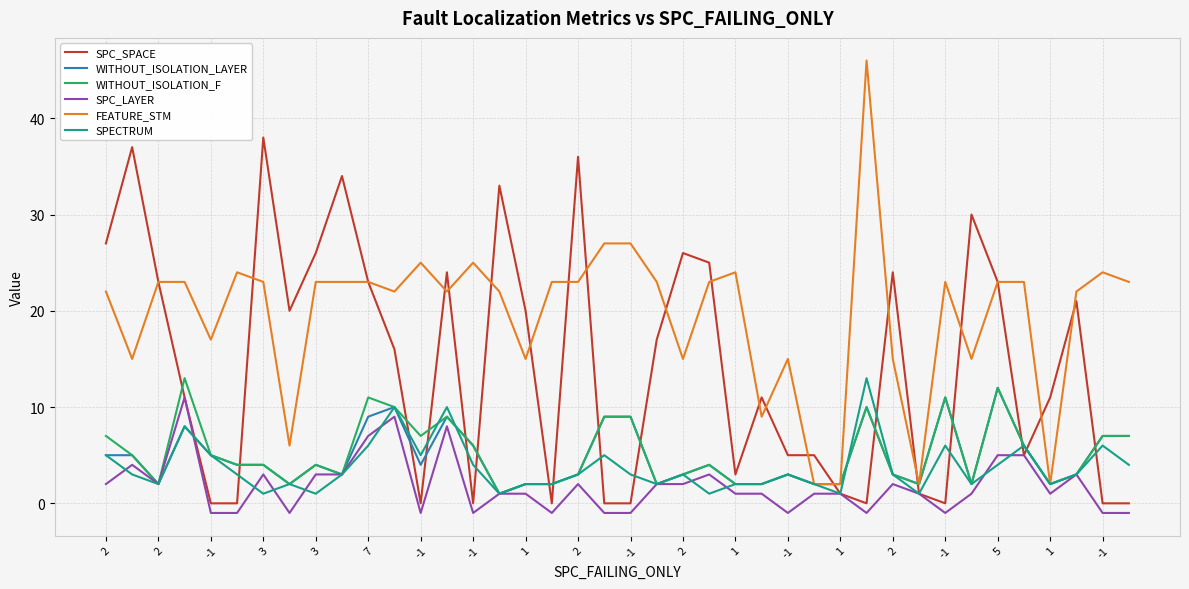

Which series has the widest spread of values?

FEATURE_STM